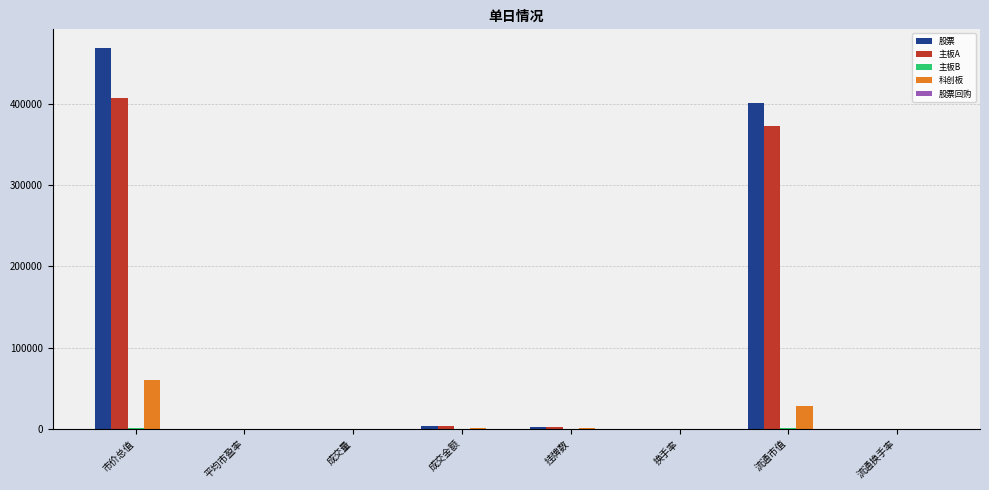

What is the sum of all 科创板 values?

89263.3